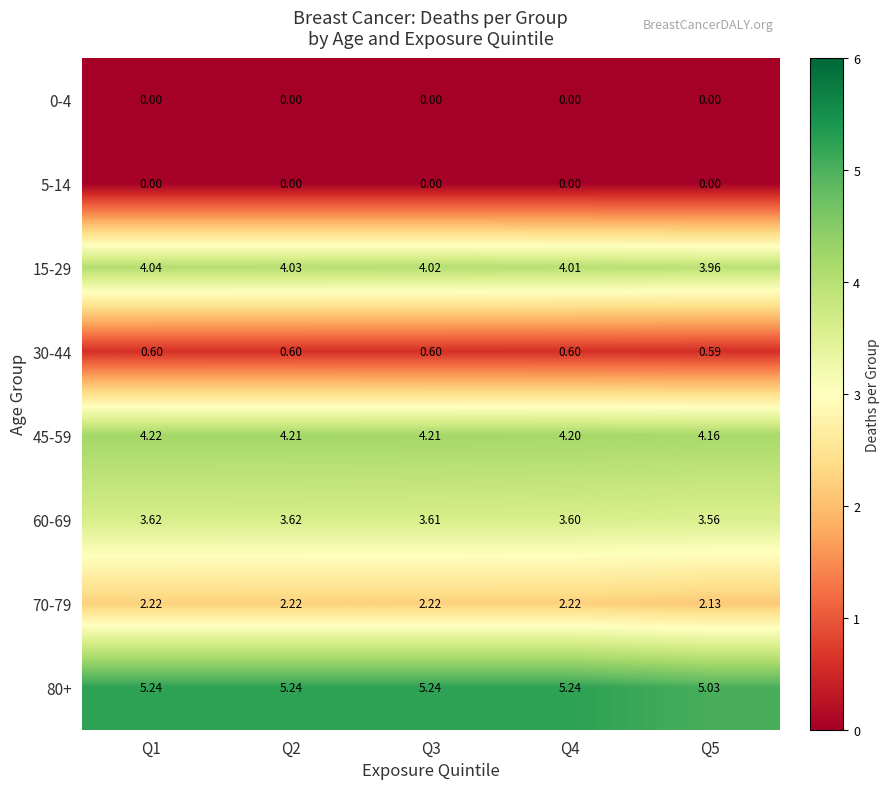

Which series has the widest spread of values?

80+